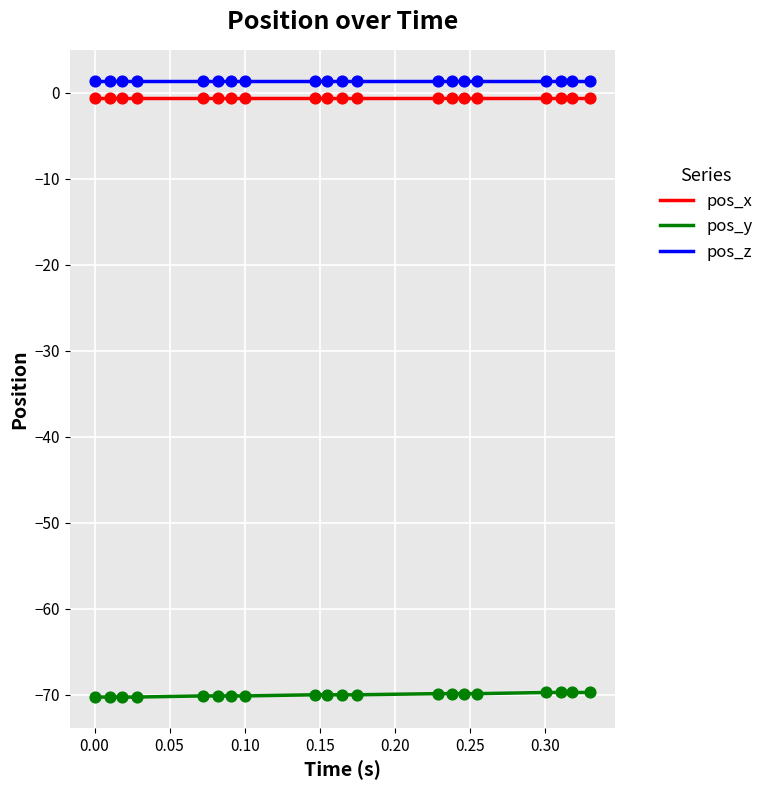

True or false: pos_x and pos_z cross at least once.

False